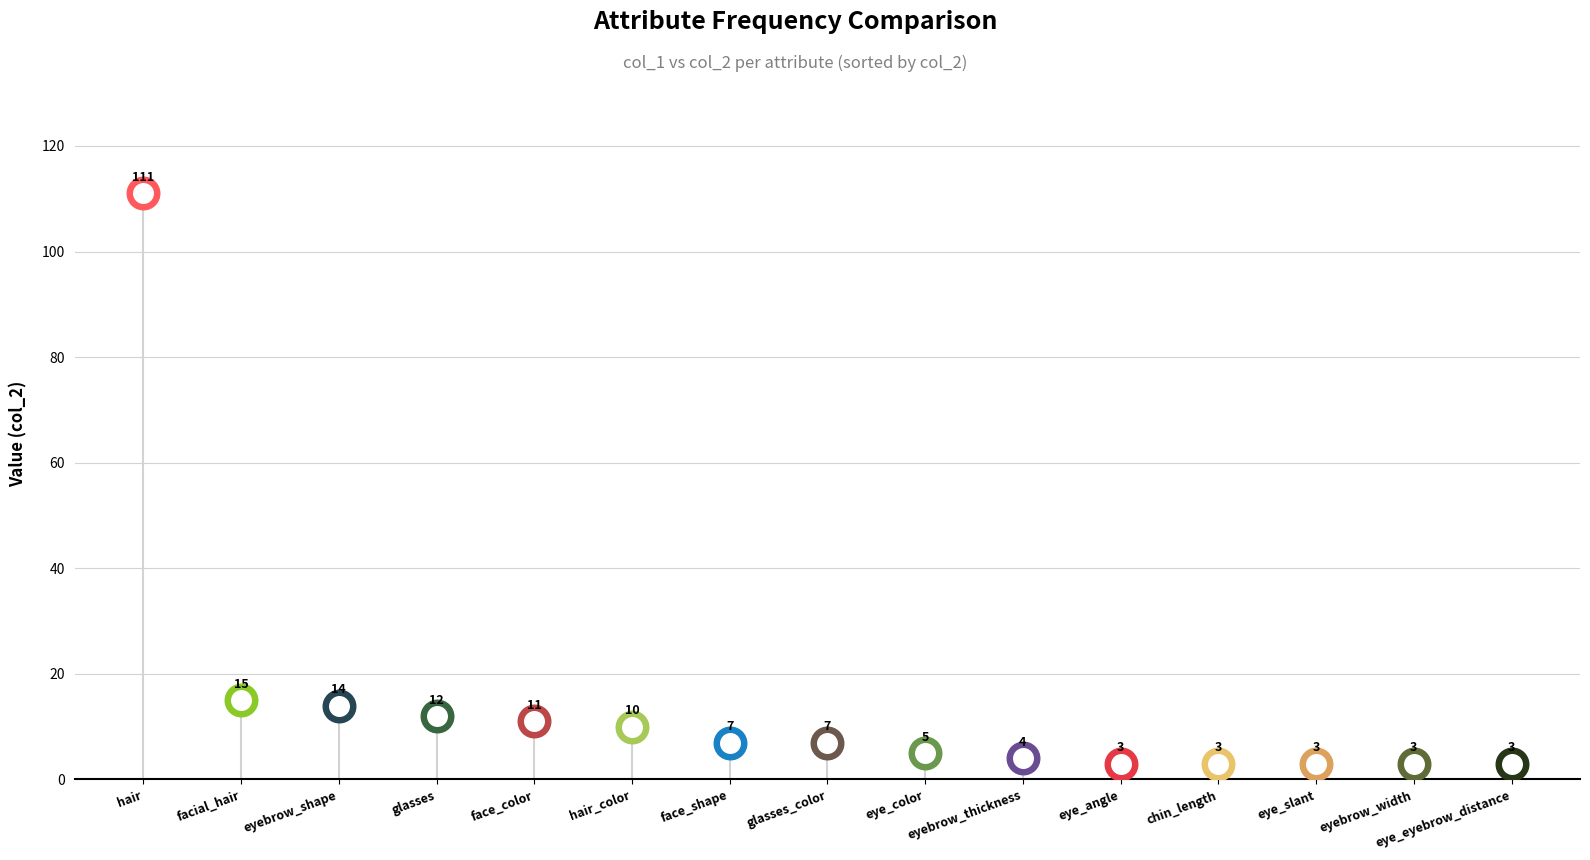

Is the value of col_2 at glasses greater than the value of col_1 at face_color?

Yes